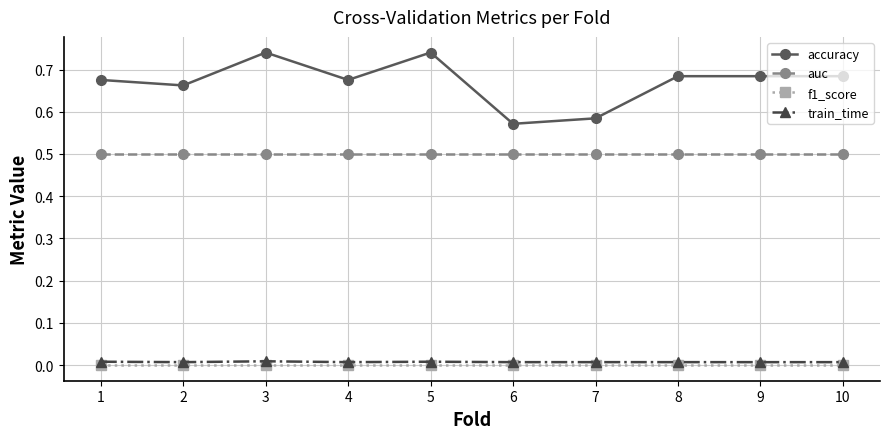

Which series has the largest range (max minus min)?

accuracy